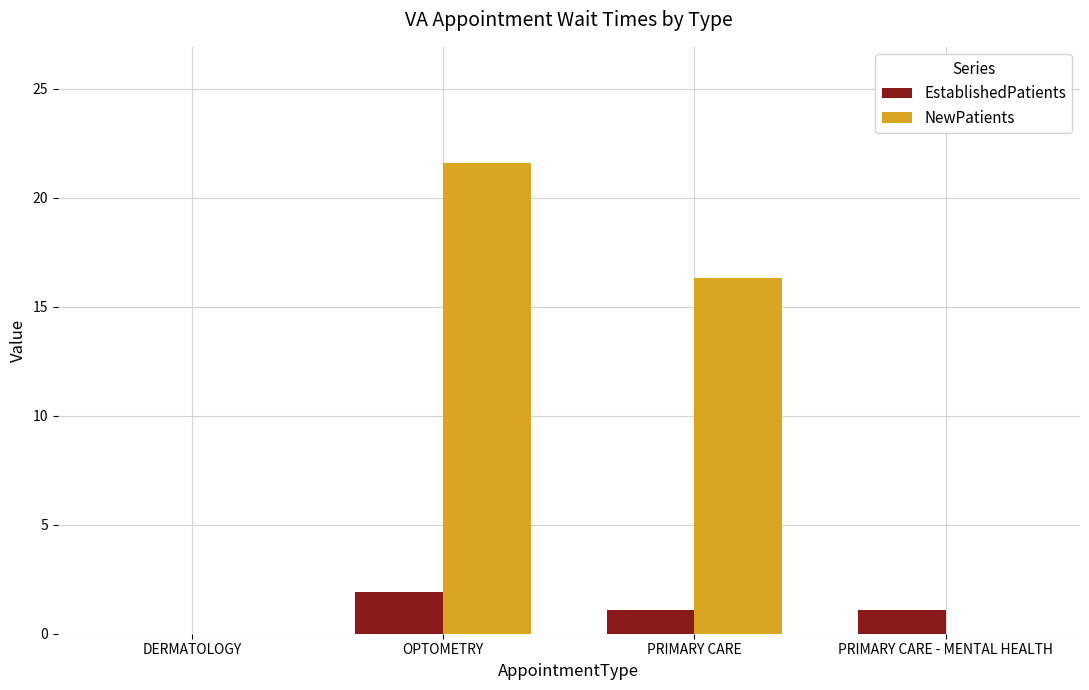

At which category does the chart reach its peak across all series?

OPTOMETRY